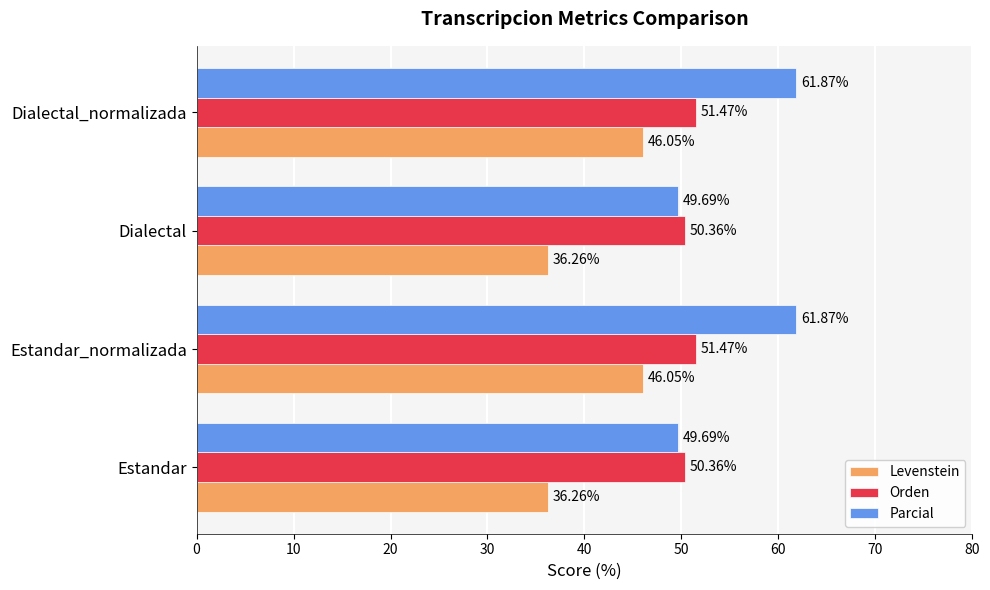

What is the sum of all Levenstein values?

164.6